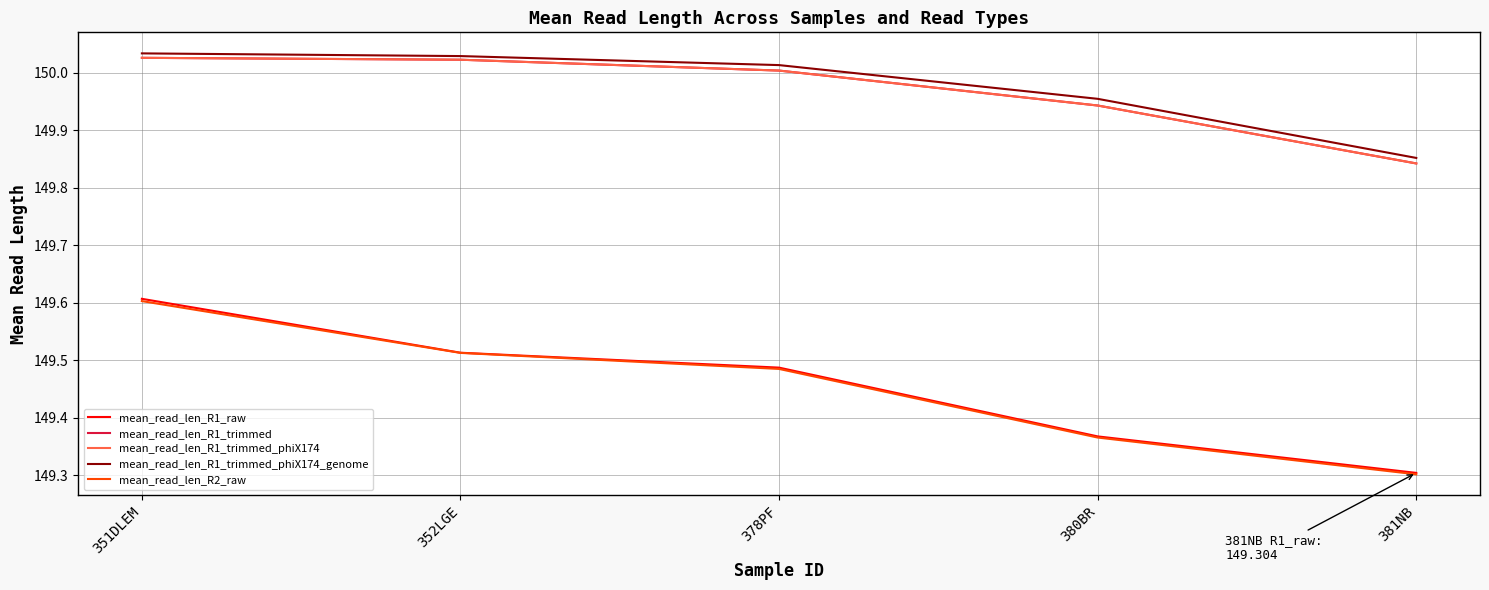

What is the sum of the mean_read_len_R1_trimmed values at 381NB and 352LGE?

299.9